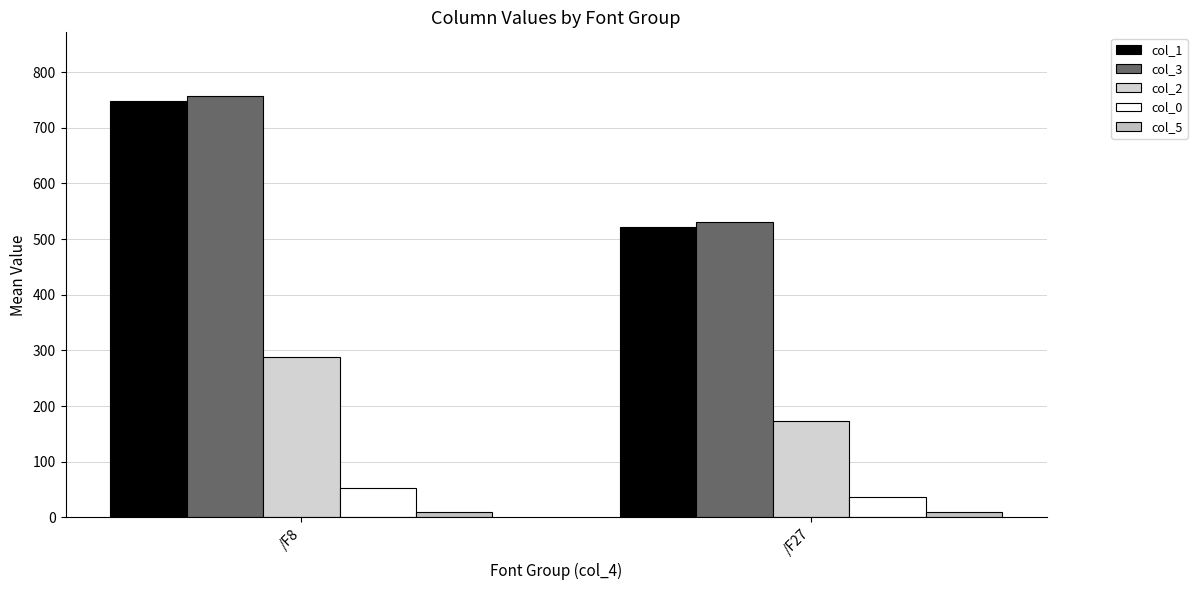

What is the total value across all series at /F8?

1857.4